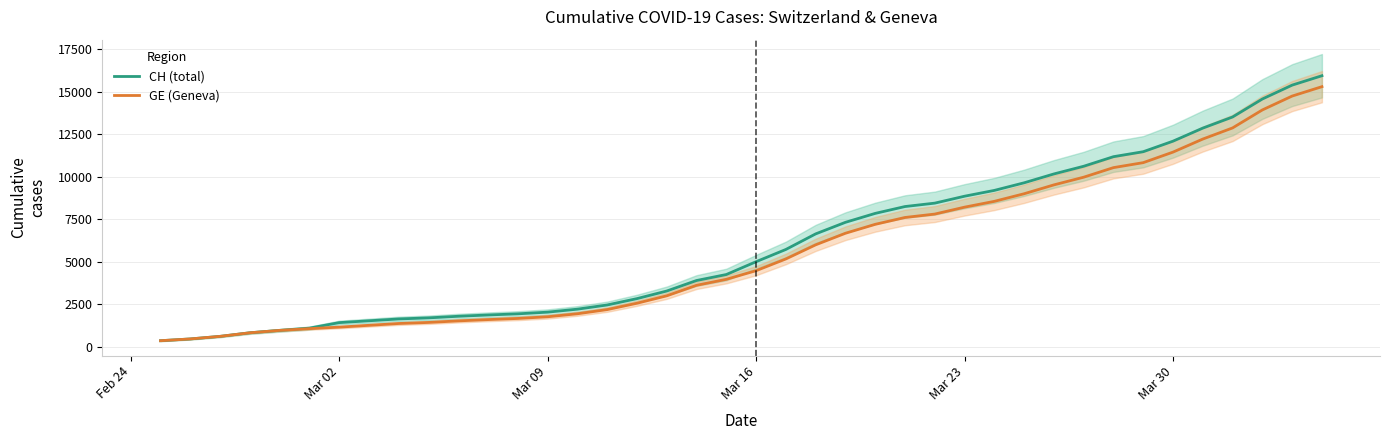

What is the maximum value for CH (total)?

15926